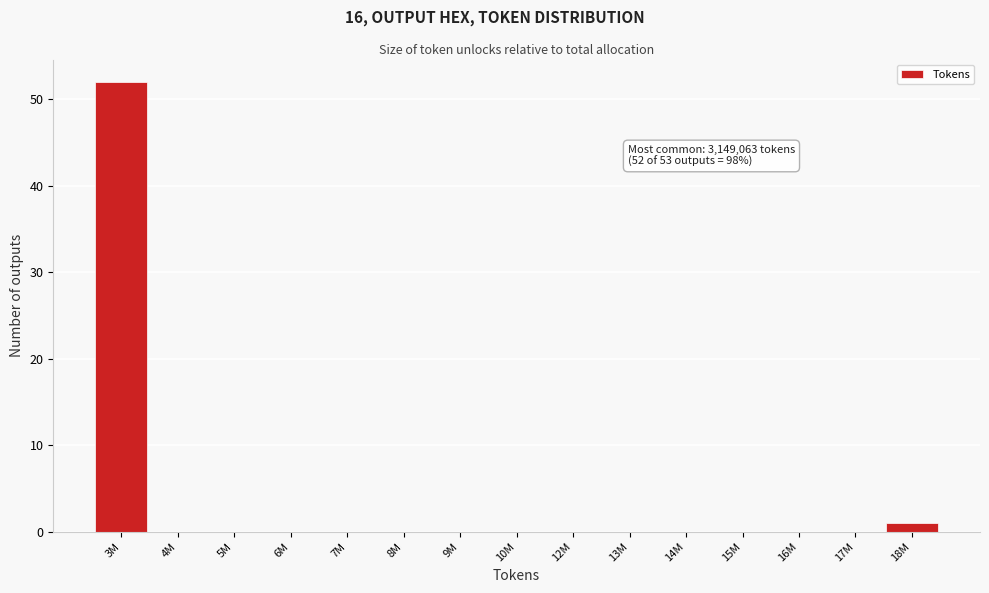

Reading left to right, extract all data points from this chart.

3M=52	4M=0	5M=0	6M=0	7M=0	8M=0	9M=0	10M=0	12M=0	13M=0	14M=0	15M=0	16M=0	17M=0	18M=1